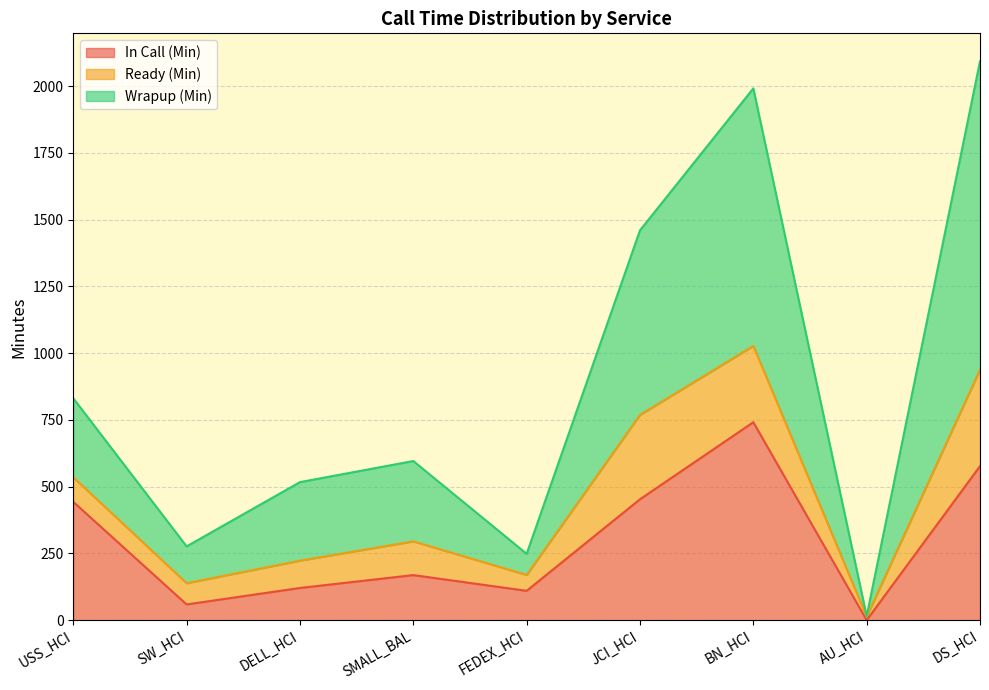

True or false: In Call (Min) has a value of 741.2 at BN_HCI.

True